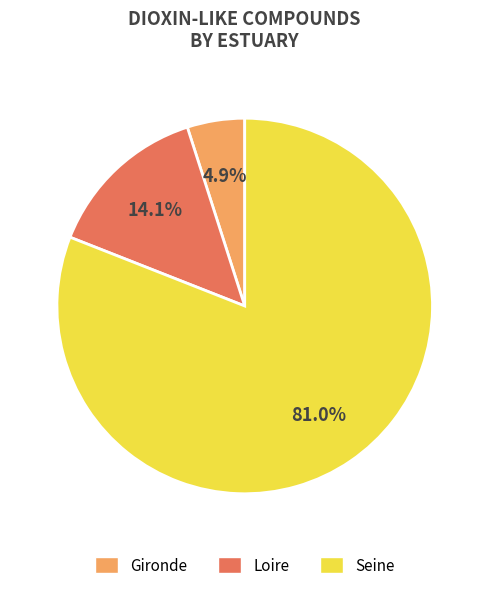

How much of the chart is everything except Gironde?

95.1%